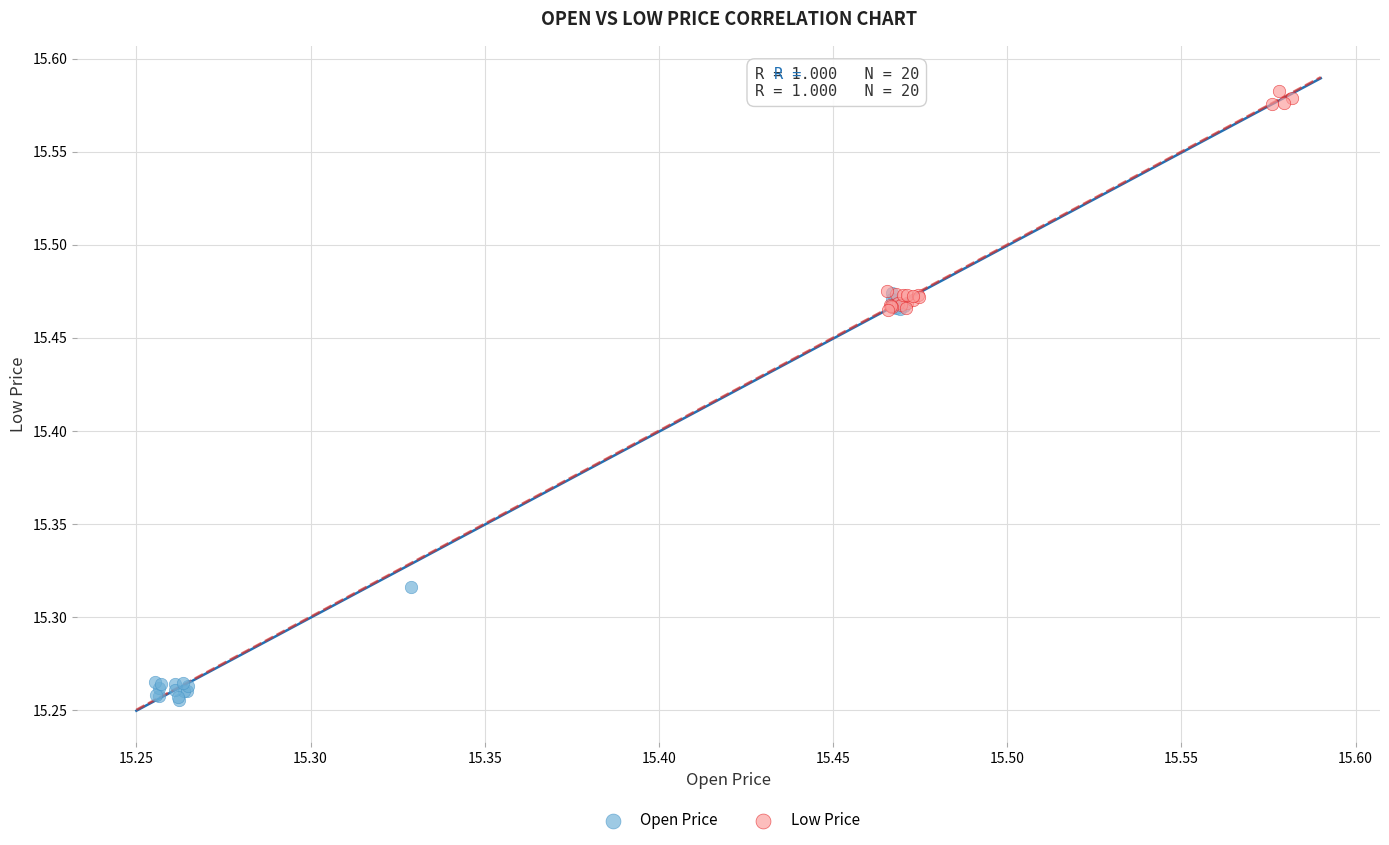

Which series reaches the maximum Y coordinate?

Low Price